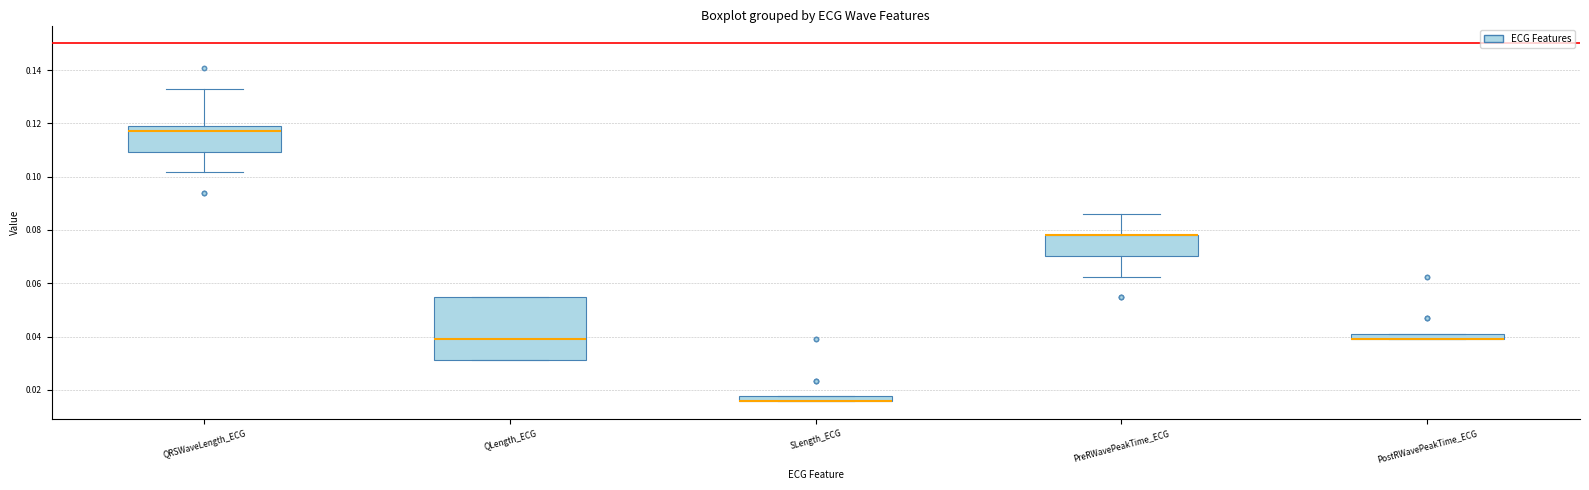

Which box is the tallest, from its lower edge to its upper edge?

QLength_ECG